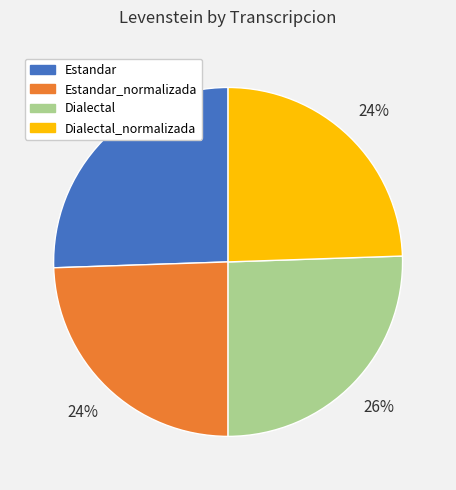

To the nearest percent, what portion does Dialectal represent?

26%